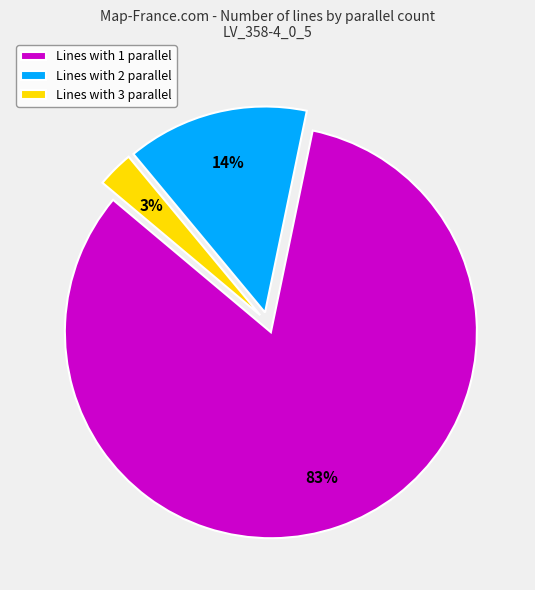

To the nearest percent, what portion does Lines with 1 parallel represent?

83%